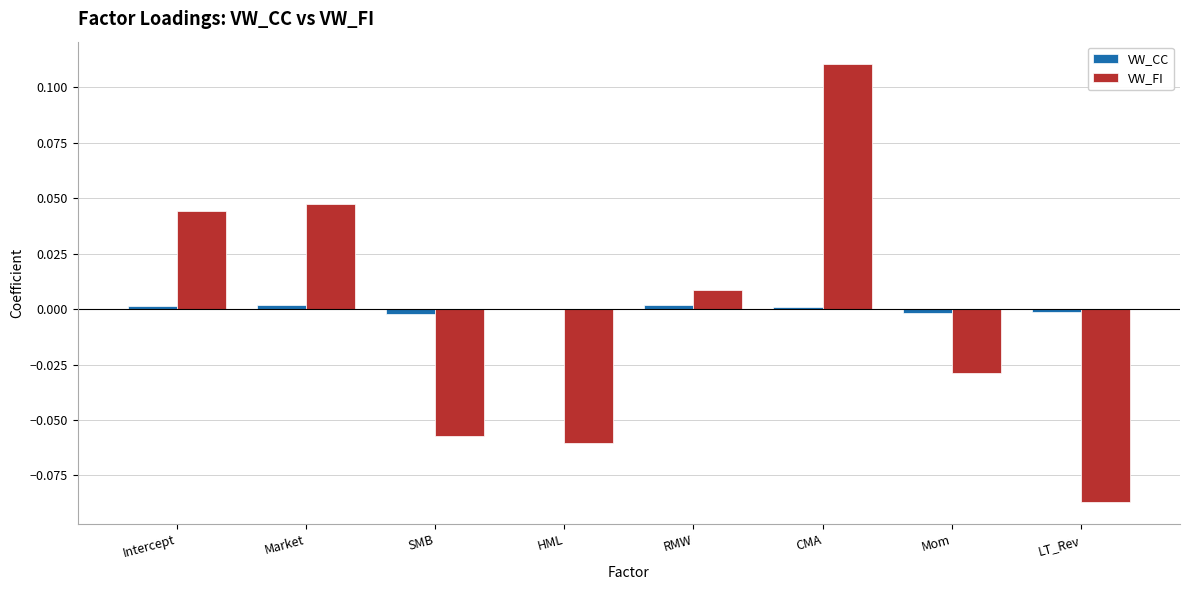

Which category has the highest value across all series?

CMA